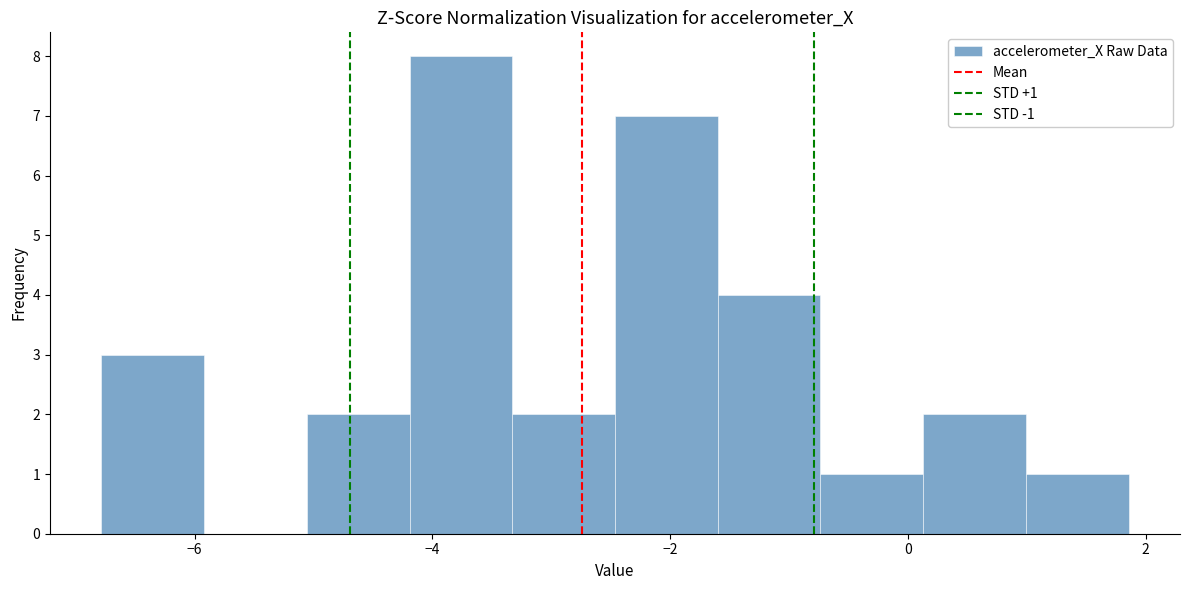

Over which range of the x-axis is the bar tallest?

-4.2 to -3.4